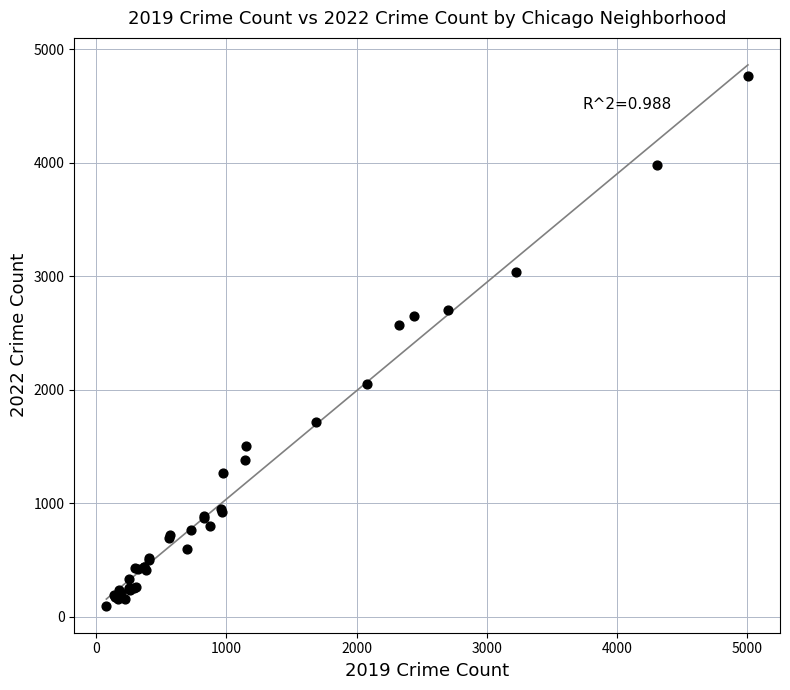

What Y value in the scatter plot is closest to 2430?

2566